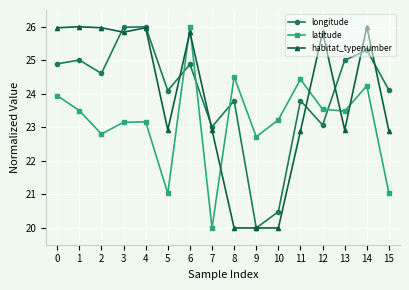

How many interior local valleys does the latitude series have?

5